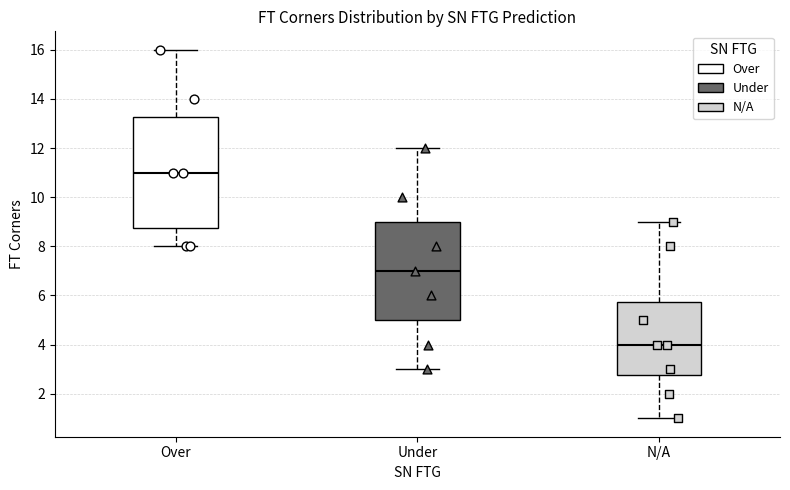

Where is the upper edge of the box for Over on the y-axis? The values are not printed on the chart, so give them approximately, as read against the axis.

13.2